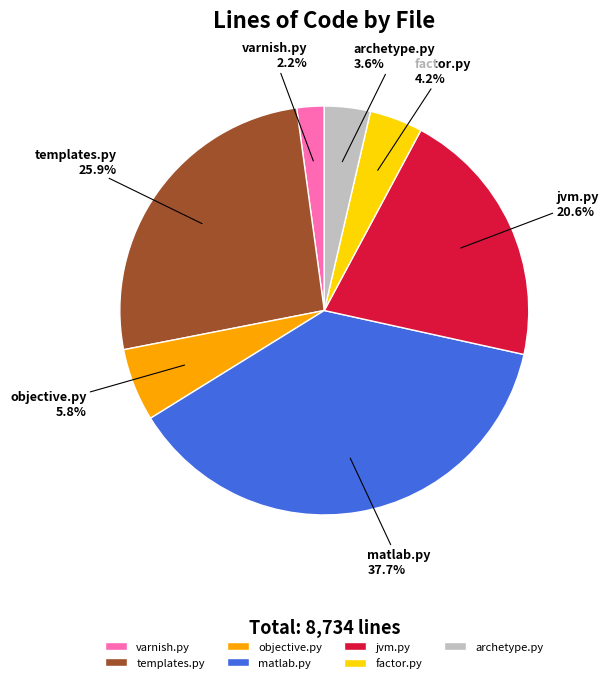

How many segments does this pie chart have?

7